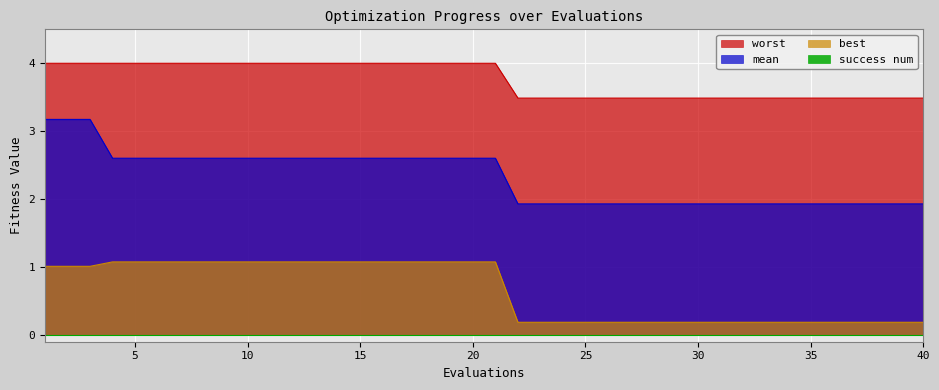

What is the greatest value displayed?

4.0